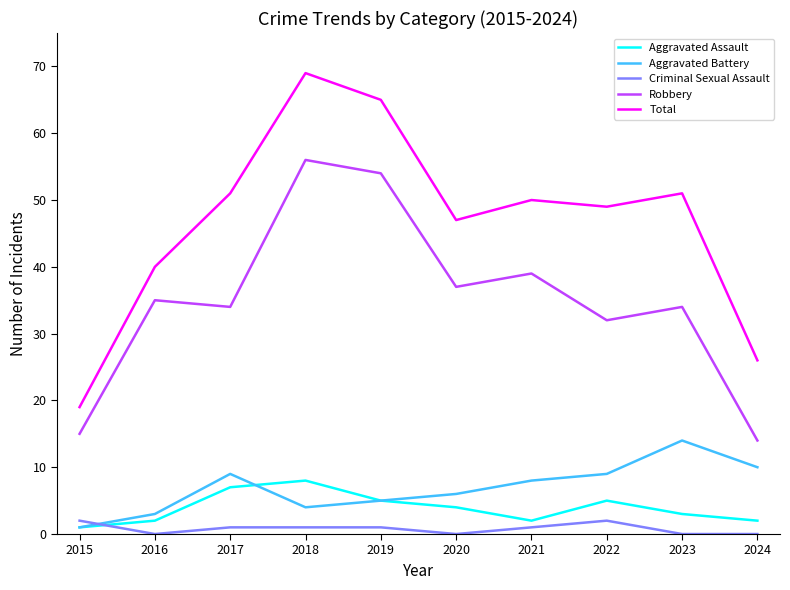

Reading left to right, list all the values displayed in this chart.

Aggravated Assault: 1	2	7	8	5	4	2	5	3	2
Aggravated Battery: 1	3	9	4	5	6	8	9	14	10
Criminal Sexual Assault: 2	0	1	1	1	0	1	2	0	0
Robbery: 15	35	34	56	54	37	39	32	34	14
Total: 19	40	51	69	65	47	50	49	51	26